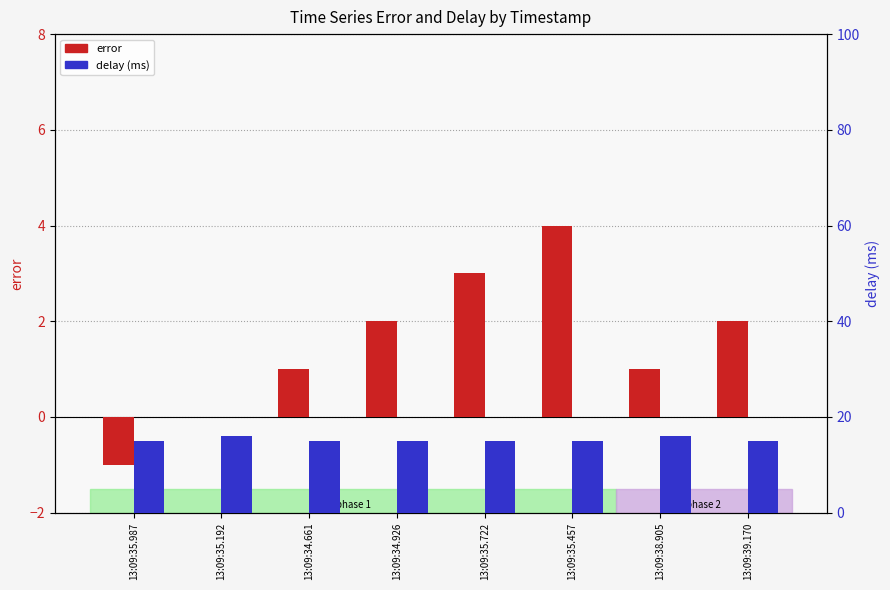

Which series changed the most between 13:09:35.192 and 13:09:34.926?

error